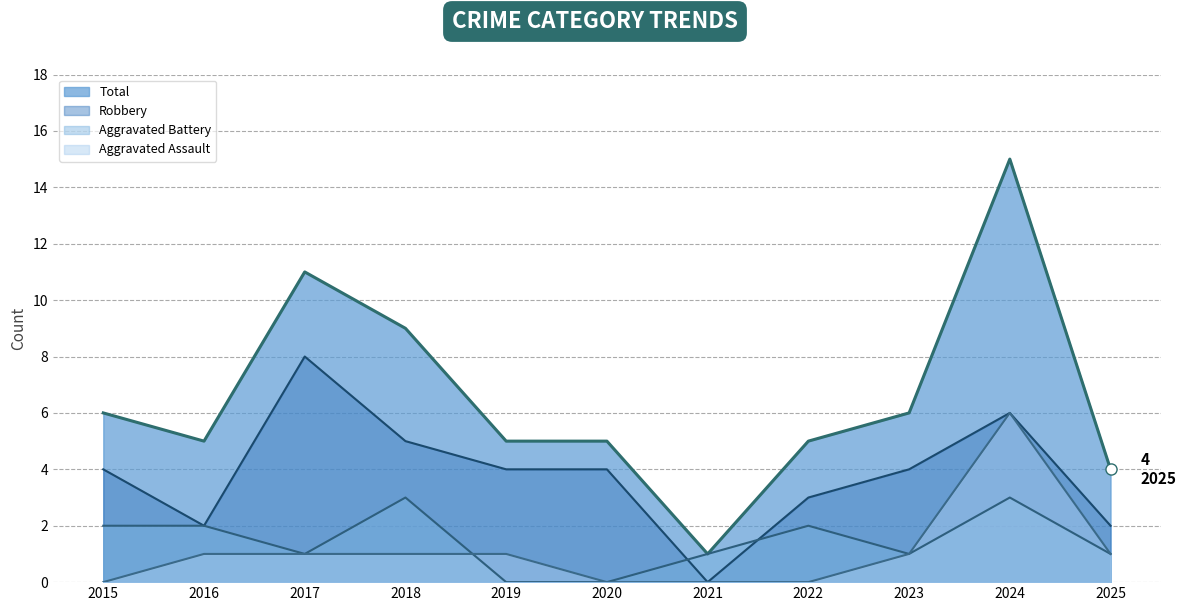

At which category is the sum across all series the highest?

2024